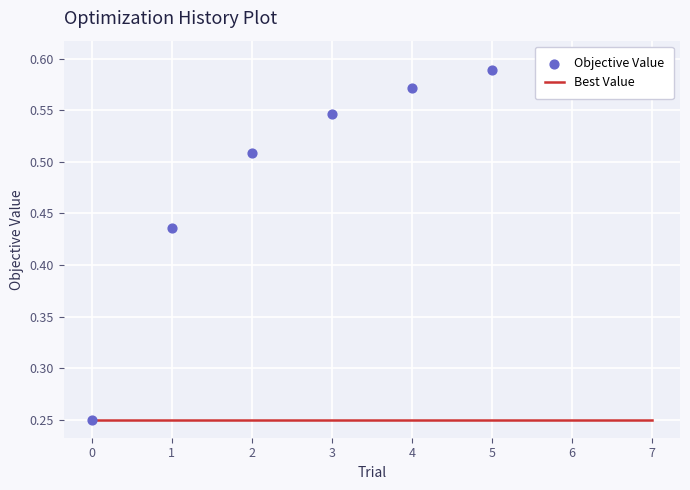

Which series reaches the minimum Y coordinate?

Best Value